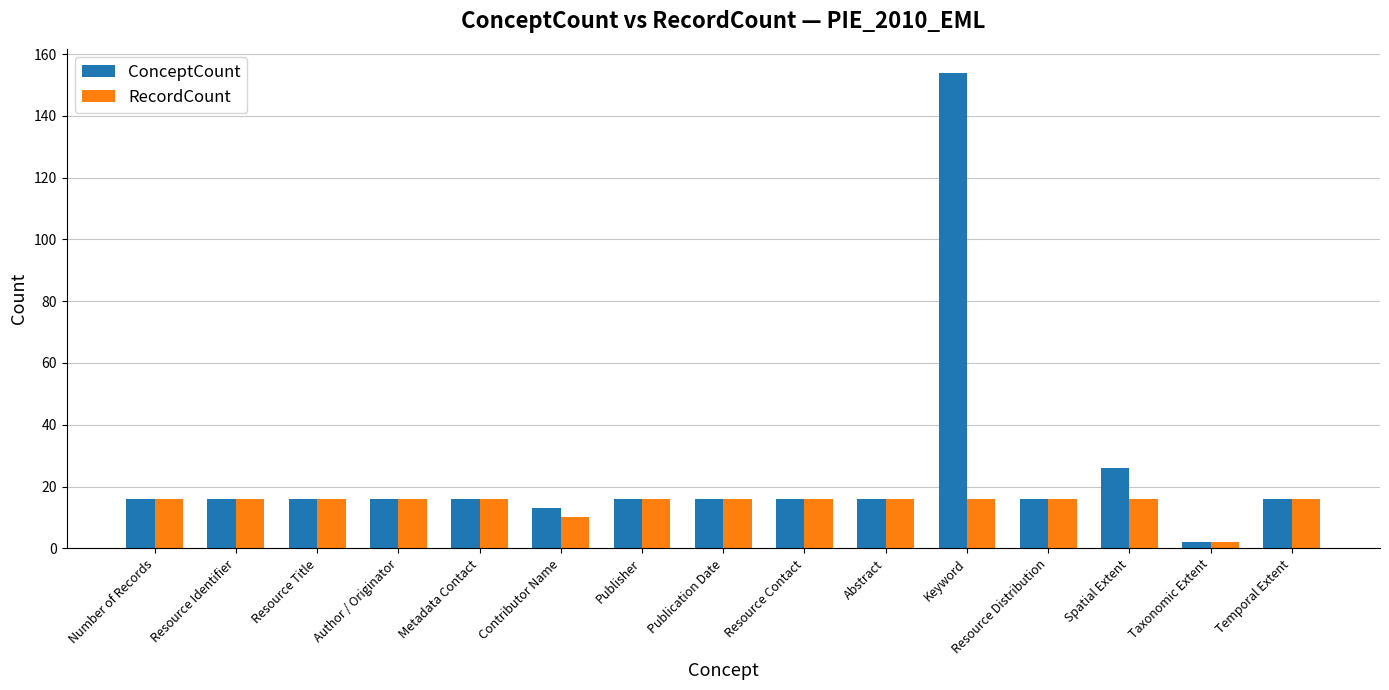

The ConceptCount series shows 5 at Resource Title. True or false?

False